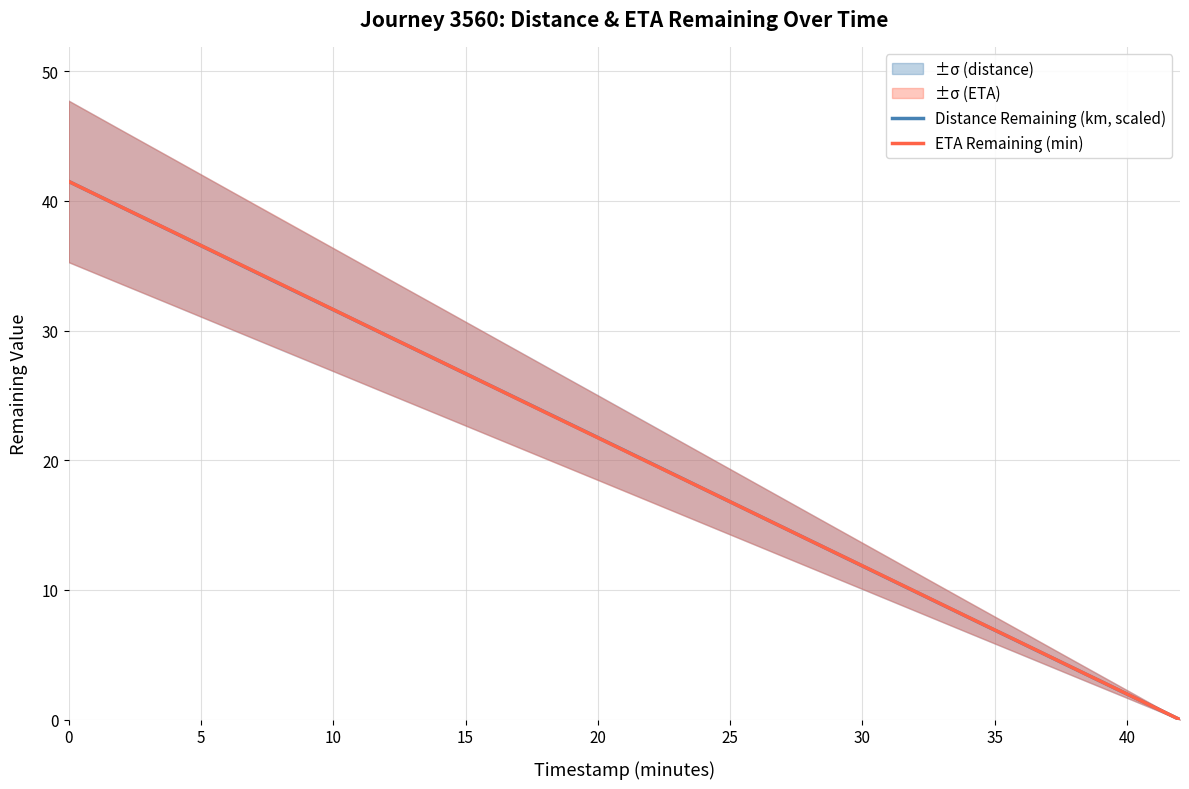

Is this an area chart (filled region under the line)?

No